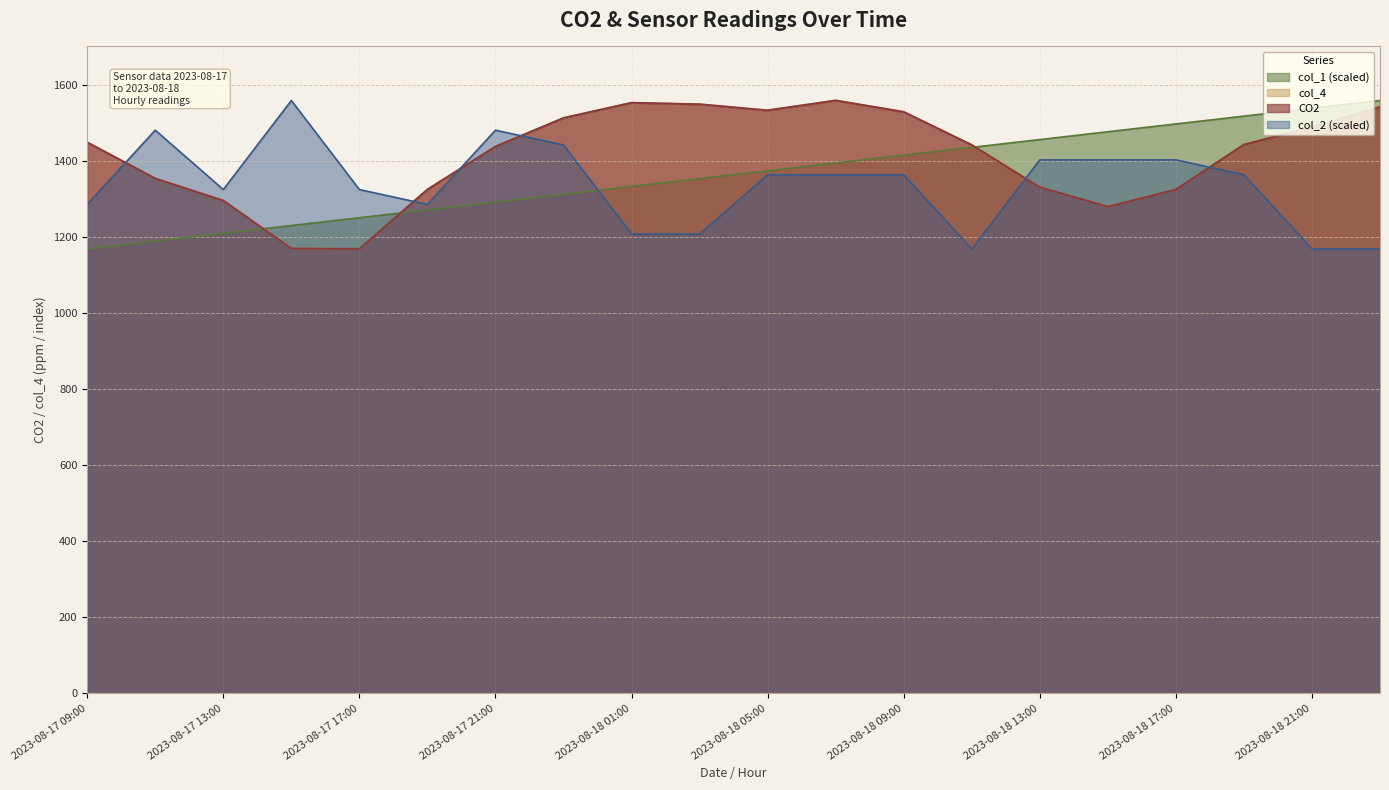

Reading right to left, what are all the values shown in this chart?

CO2: 2023-08-18 23:00=1541.0	2023-08-18 21:00=1488.0	2023-08-18 19:00=1442.0	2023-08-18 17:00=1324.0	2023-08-18 15:00=1279.0	2023-08-18 13:00=1330.0	2023-08-18 11:00=1441.0	2023-08-18 09:00=1528.0	2023-08-18 07:00=1558.0	2023-08-18 05:00=1532.0	2023-08-18 03:00=1548.0	2023-08-18 01:00=1552.0	2023-08-17 23:00=1512.0	2023-08-17 21:00=1437.0	2023-08-17 19:00=1324.0	2023-08-17 17:00=1168.0	2023-08-17 15:00=1169.0	2023-08-17 13:00=1295.0	2023-08-17 11:00=1353.0	2023-08-17 09:00=1448.0
col_4: 2023-08-18 23:00=1541.0	2023-08-18 21:00=1488.0	2023-08-18 19:00=1442.0	2023-08-18 17:00=1324.0	2023-08-18 15:00=1279.0	2023-08-18 13:00=1330.0	2023-08-18 11:00=1441.0	2023-08-18 09:00=1528.0	2023-08-18 07:00=1558.0	2023-08-18 05:00=1532.0	2023-08-18 03:00=1548.0	2023-08-18 01:00=1552.0	2023-08-17 23:00=1512.0	2023-08-17 21:00=1437.0	2023-08-17 19:00=1324.0	2023-08-17 17:00=1168.0	2023-08-17 15:00=1169.0	2023-08-17 13:00=1295.0	2023-08-17 11:00=1353.0	2023-08-17 09:00=1448.0
col_1: 2023-08-18 23:00=1558.0	2023-08-18 21:00=1537.5	2023-08-18 19:00=1516.9	2023-08-18 17:00=1496.4	2023-08-18 15:00=1475.9	2023-08-18 13:00=1455.4	2023-08-18 11:00=1434.8	2023-08-18 09:00=1414.3	2023-08-18 07:00=1393.8	2023-08-18 05:00=1373.3	2023-08-18 03:00=1352.7	2023-08-18 01:00=1332.2	2023-08-17 23:00=1311.7	2023-08-17 21:00=1291.2	2023-08-17 19:00=1270.6	2023-08-17 17:00=1250.1	2023-08-17 15:00=1229.6	2023-08-17 13:00=1209.1	2023-08-17 11:00=1188.5	2023-08-17 09:00=1168.0
col_2: 2023-08-18 23:00=1168.0	2023-08-18 21:00=1168.0	2023-08-18 19:00=1363.0	2023-08-18 17:00=1402.0	2023-08-18 15:00=1402.0	2023-08-18 13:00=1402.0	2023-08-18 11:00=1168.0	2023-08-18 09:00=1363.0	2023-08-18 07:00=1363.0	2023-08-18 05:00=1363.0	2023-08-18 03:00=1207.0	2023-08-18 01:00=1207.0	2023-08-17 23:00=1441.0	2023-08-17 21:00=1480.0	2023-08-17 19:00=1285.0	2023-08-17 17:00=1324.0	2023-08-17 15:00=1558.0	2023-08-17 13:00=1324.0	2023-08-17 11:00=1480.0	2023-08-17 09:00=1285.0